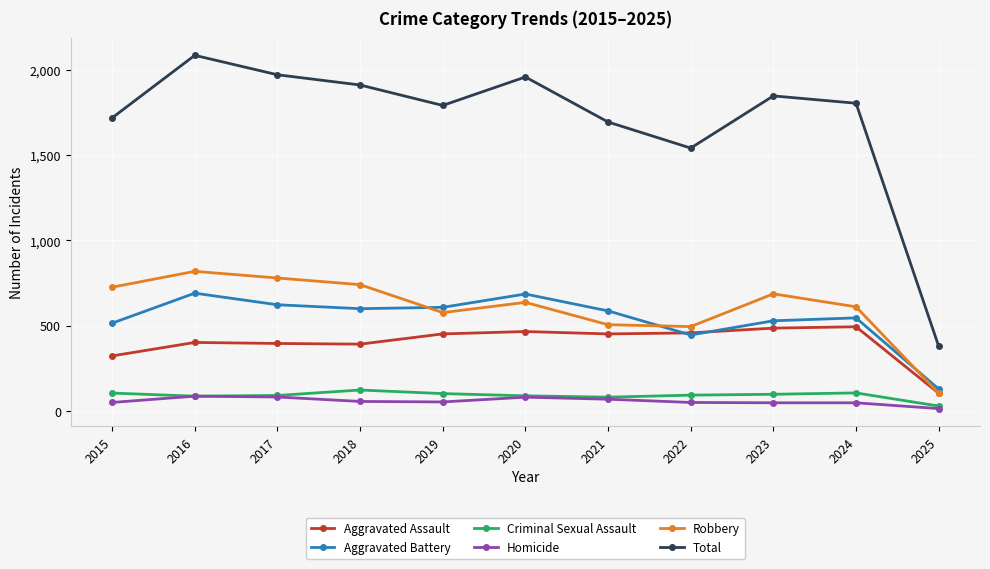

Count the number of categories in the chart.

11